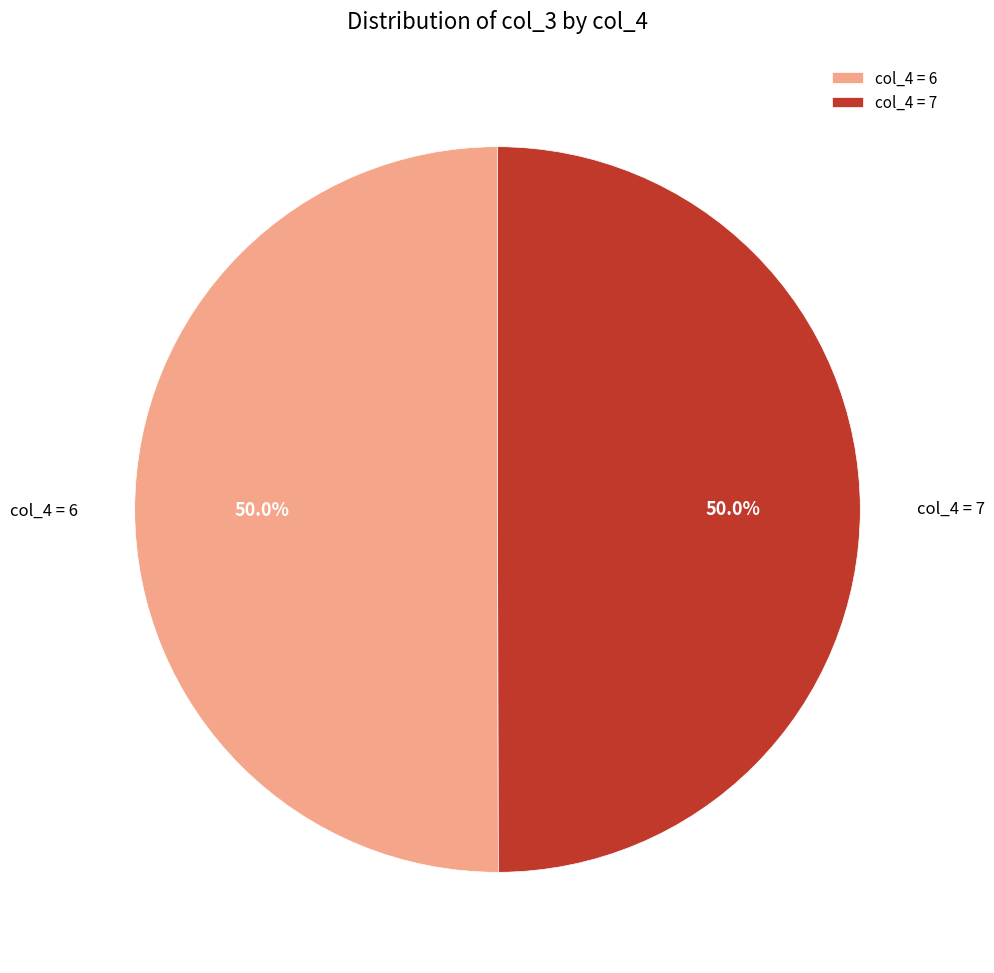

Is the sum of col_4 = 7 and col_4 = 6 greater than half?

Yes